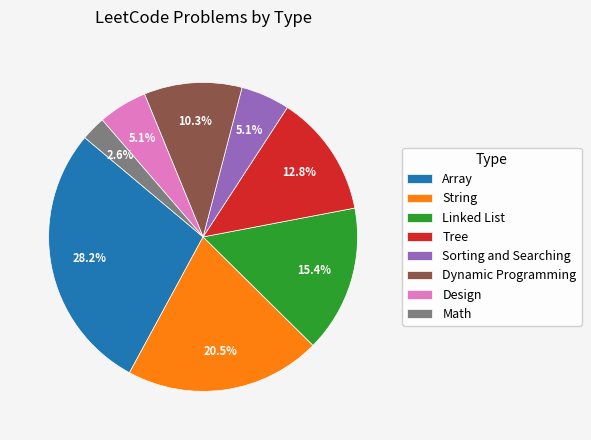

Approximately how many times larger is the value at Dynamic Programming compared to Tree?

0.8